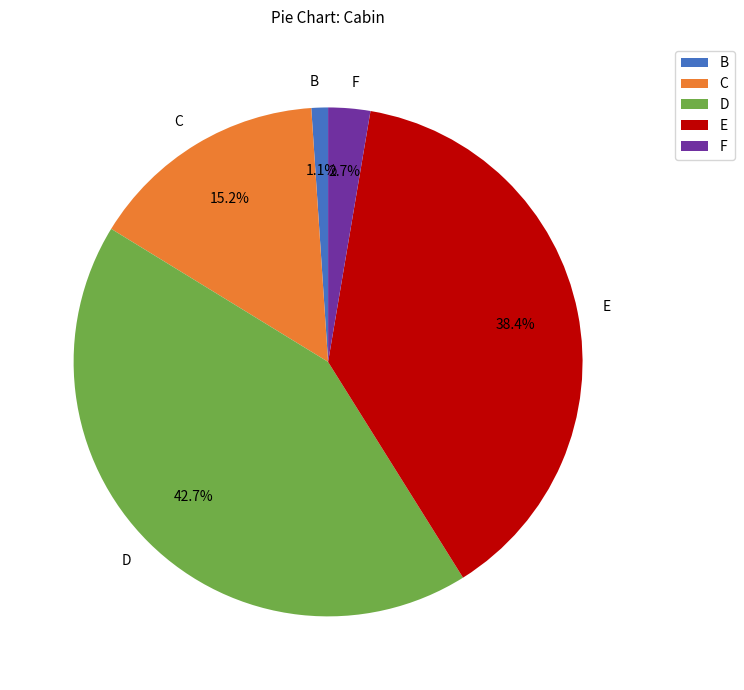

Count the number of slices in the pie.

5